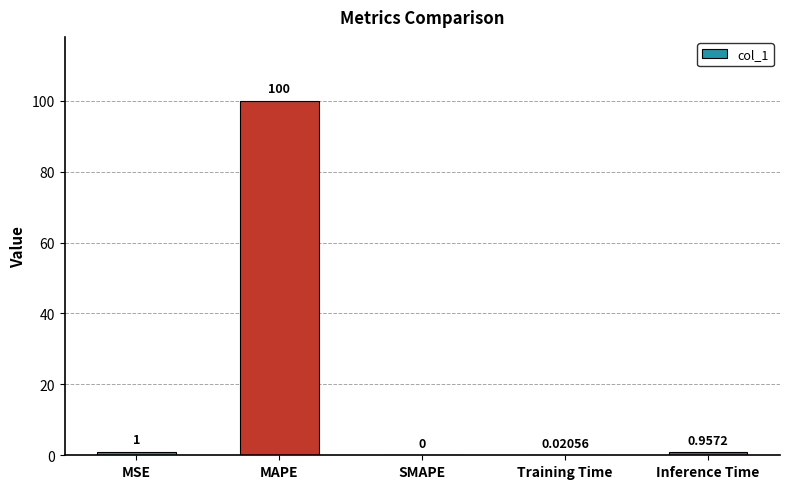

What is the sum of the values at MAPE and Training Time?

100.0